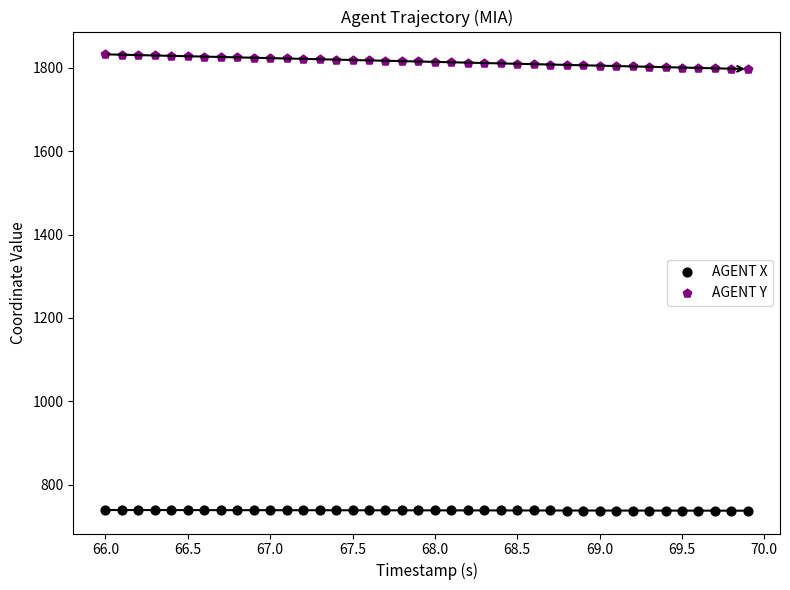

What are all the series names shown in the legend?

AGENT X, AGENT Y